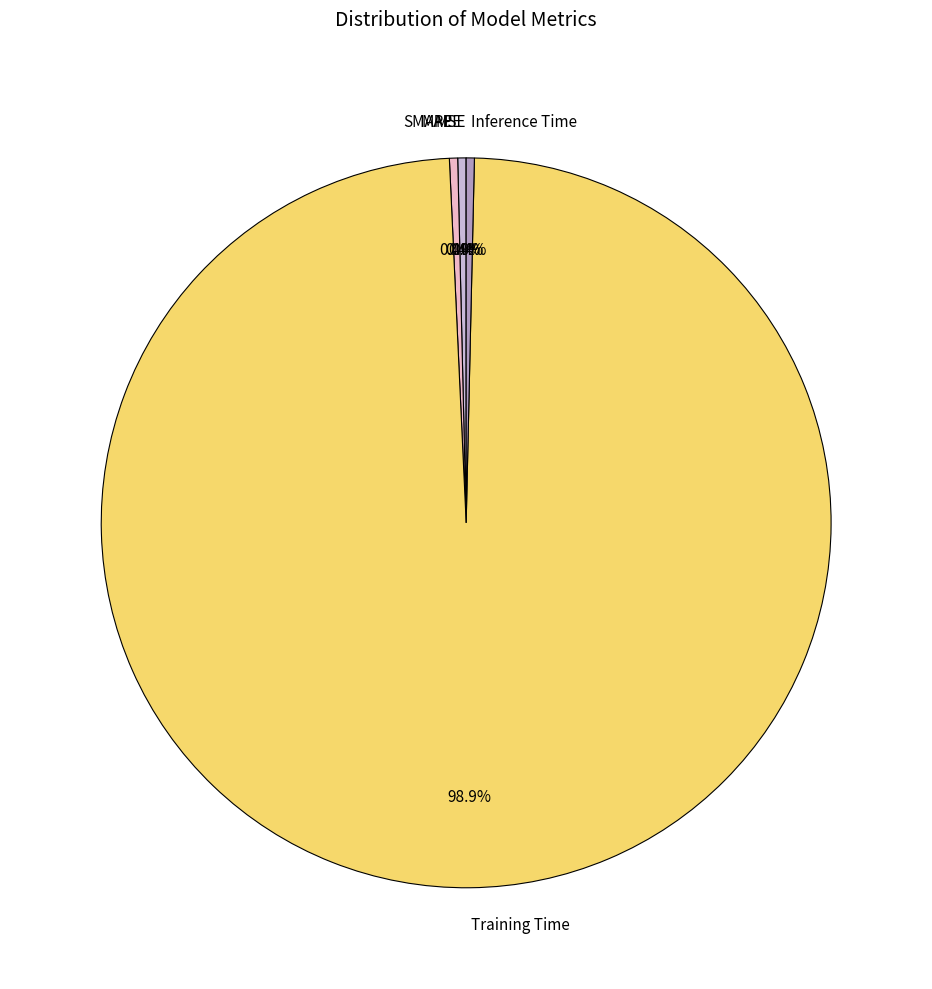

To the nearest percent, what is the average slice percentage?

20%